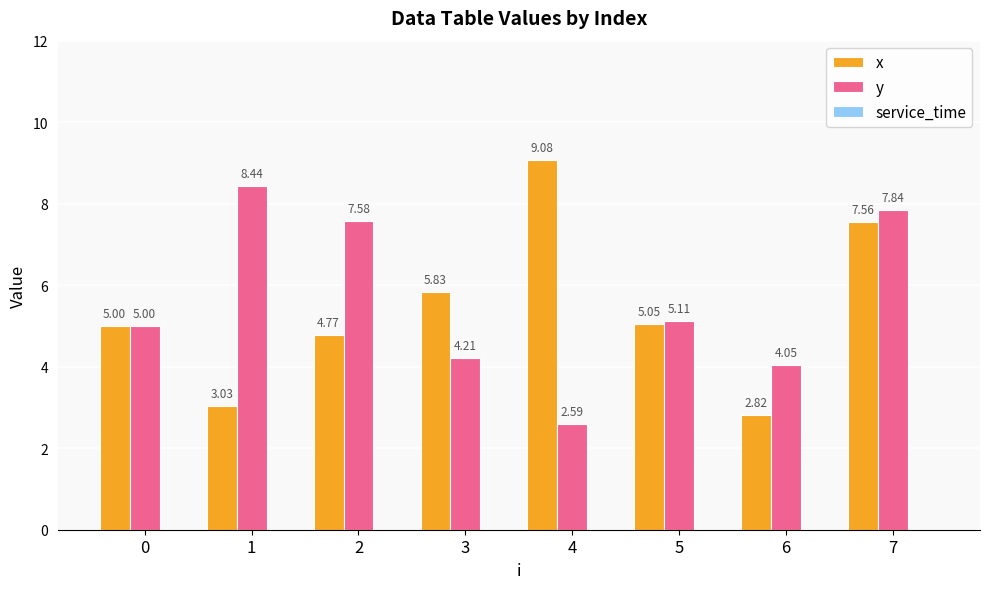

How many bars are there in each group?

2